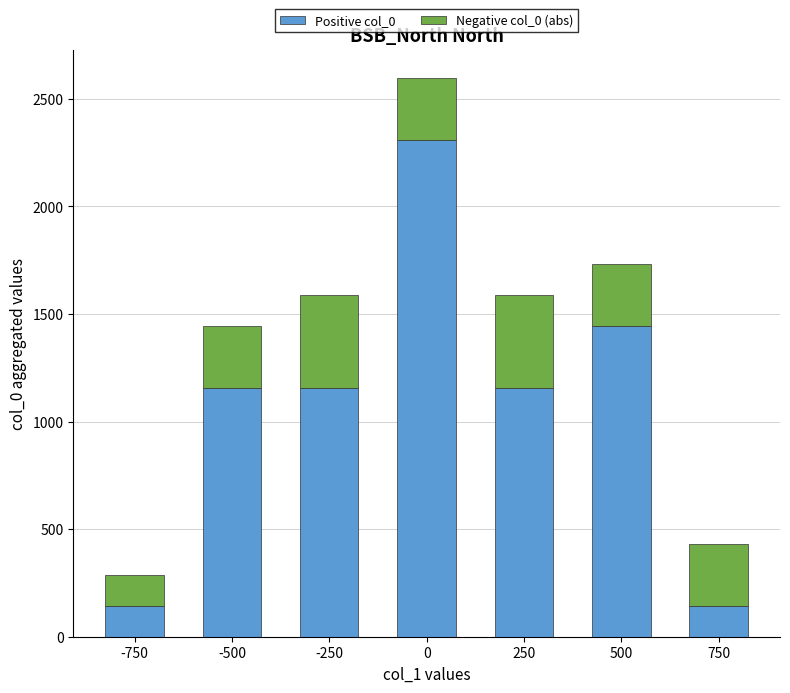

True or false: Positive col_0 has a value of 287.0 at -500.

False